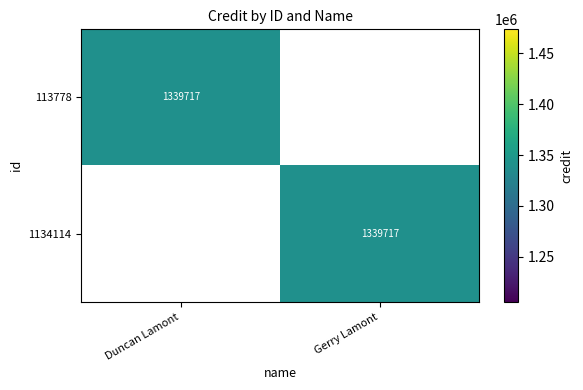

The 1134114 series shows 621931 at Gerry Lamont. True or false?

False